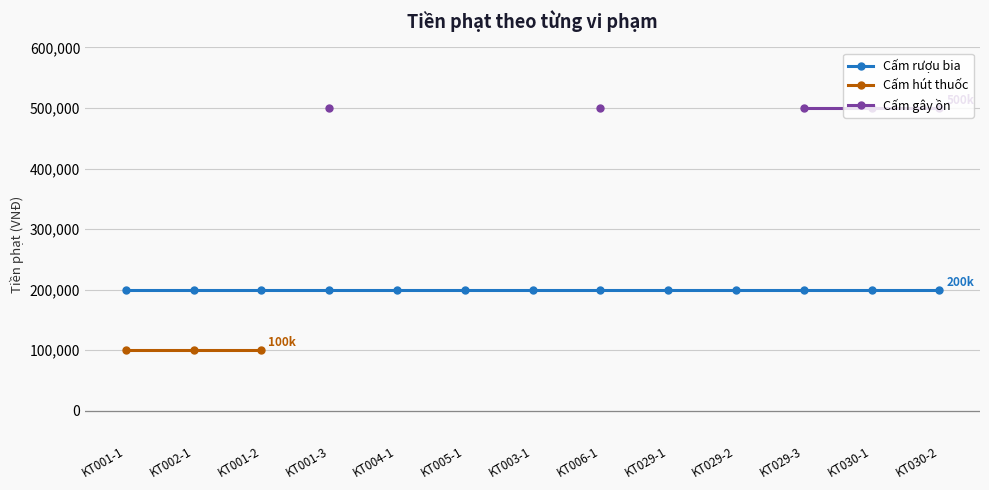

Which series has the largest range (max minus min)?

Cấm rượu bia